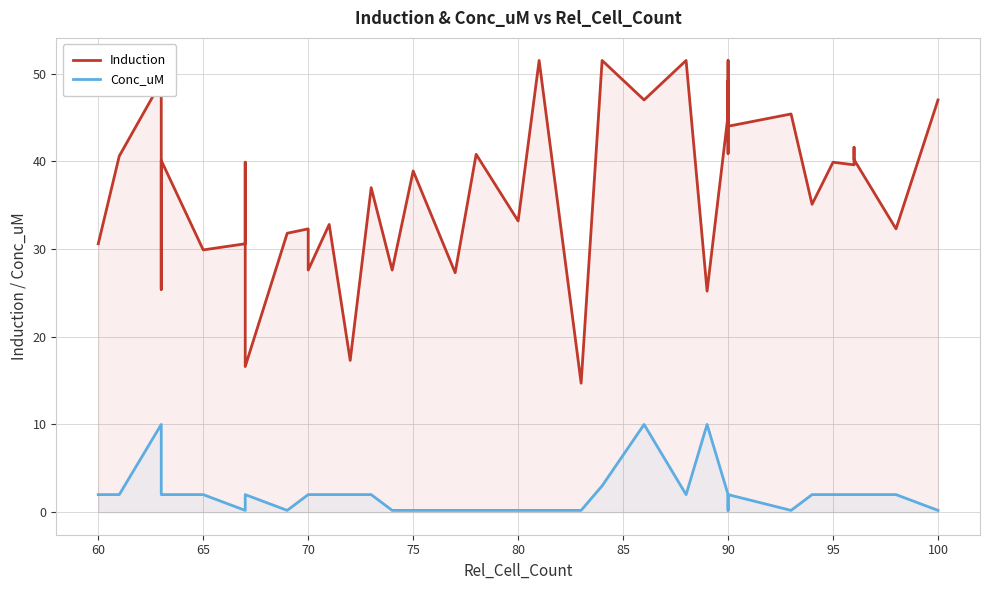

What is the sum of all Induction values?

1475.3